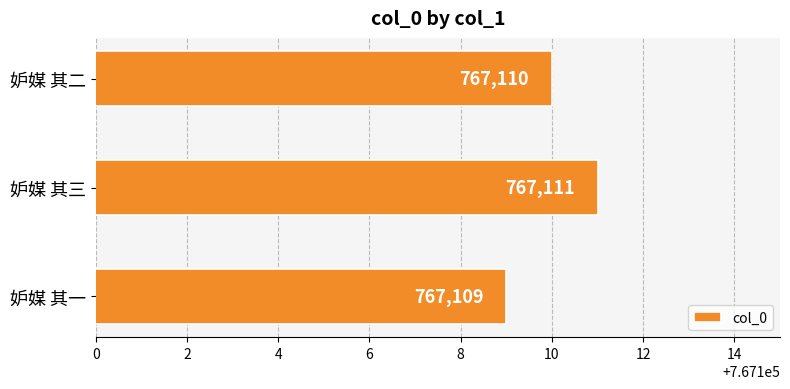

List the labels in order of value, smallest first.

妒媒 其一, 妒媒 其二, 妒媒 其三